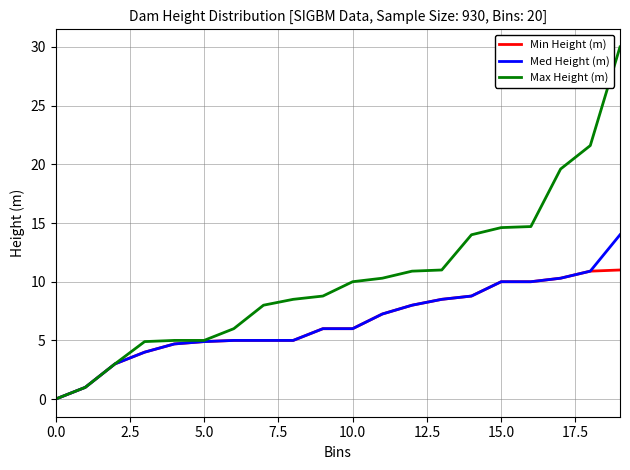

Rank the series by their maximum value, from highest to lowest.

Max Height (m), Med Height (m), Min Height (m)